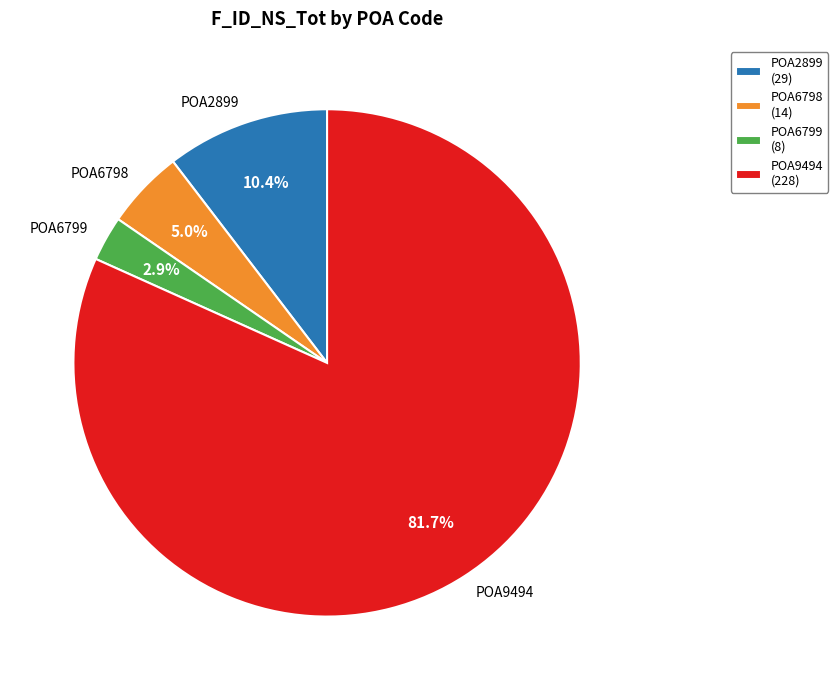

To the nearest percent, what portion does POA2899 represent?

10%